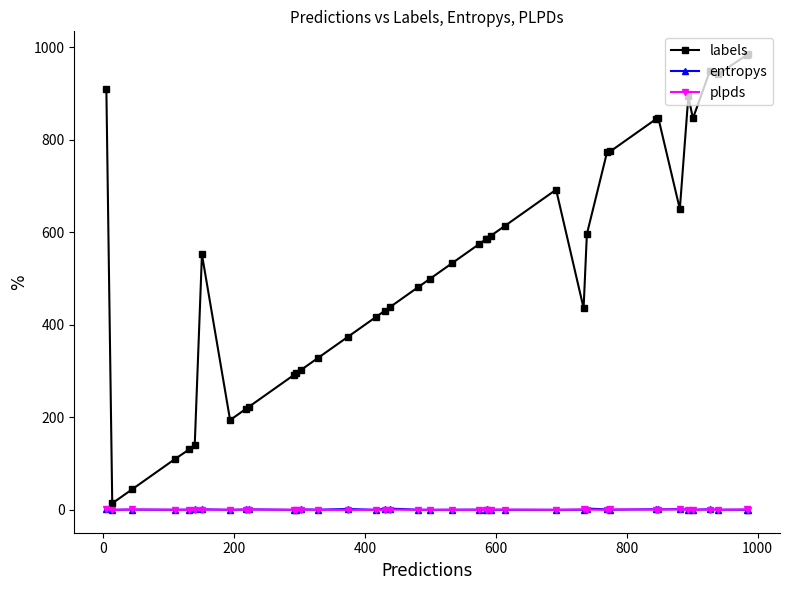

How many data points in plpds are less than 0?

6